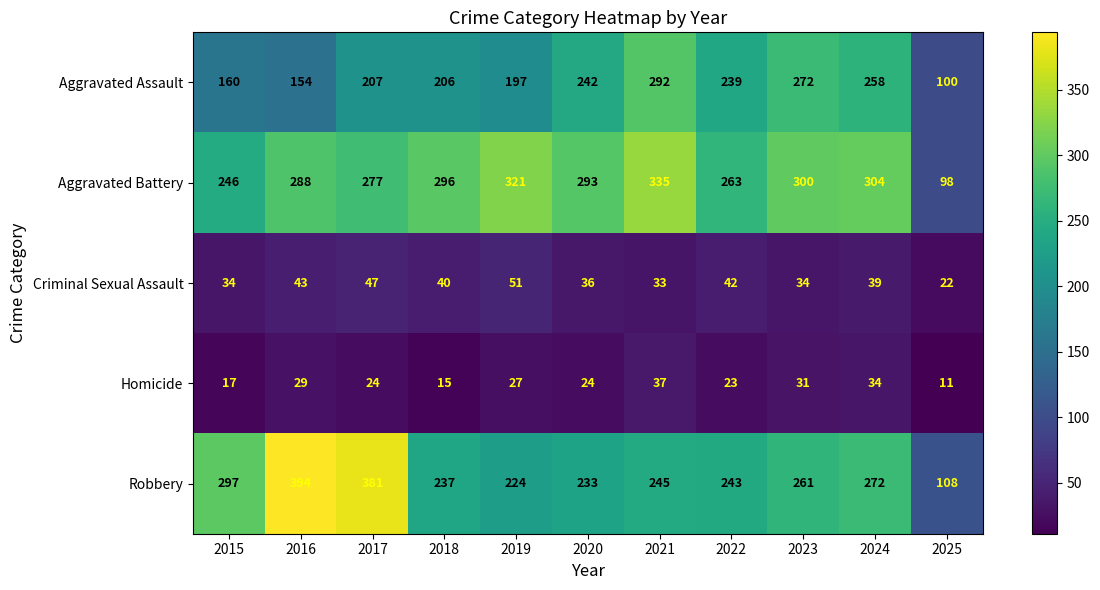

What is the greatest value displayed?

394